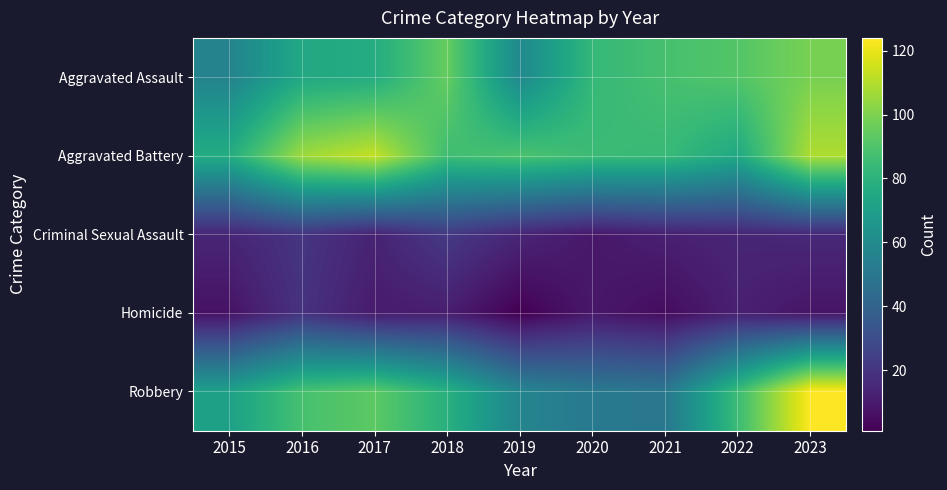

Reading left to right, what are all the values shown in this chart?

Aggravated Assault: 2015=56	2016=75	2017=77	2018=95	2019=59	2020=83	2021=88	2022=91	2023=99
Aggravated Battery: 2015=77	2016=106	2017=113	2018=86	2019=89	2020=85	2021=84	2022=75	2023=109
Criminal Sexual Assault: 2015=14	2016=20	2017=13	2018=22	2019=14	2020=9	2021=12	2022=14	2023=15
Homicide: 2015=7	2016=19	2017=10	2018=11	2019=1	2020=9	2021=5	2022=12	2023=8
Robbery: 2015=71	2016=88	2017=93	2018=79	2019=57	2020=51	2021=50	2022=85	2023=124